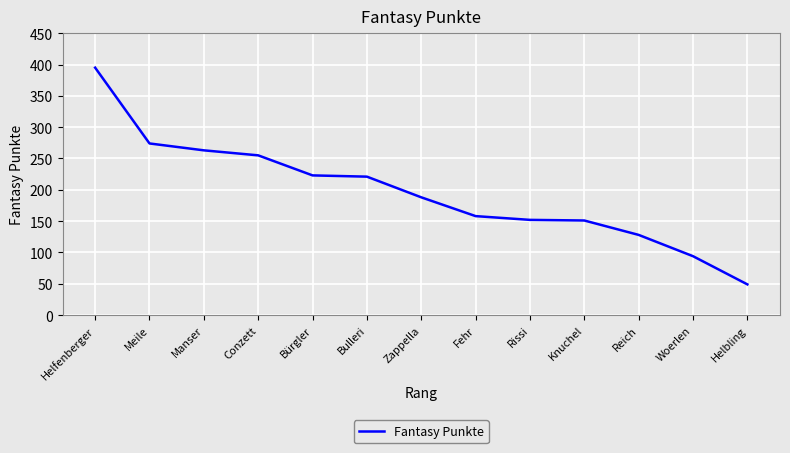

What is the smallest value displayed?

49